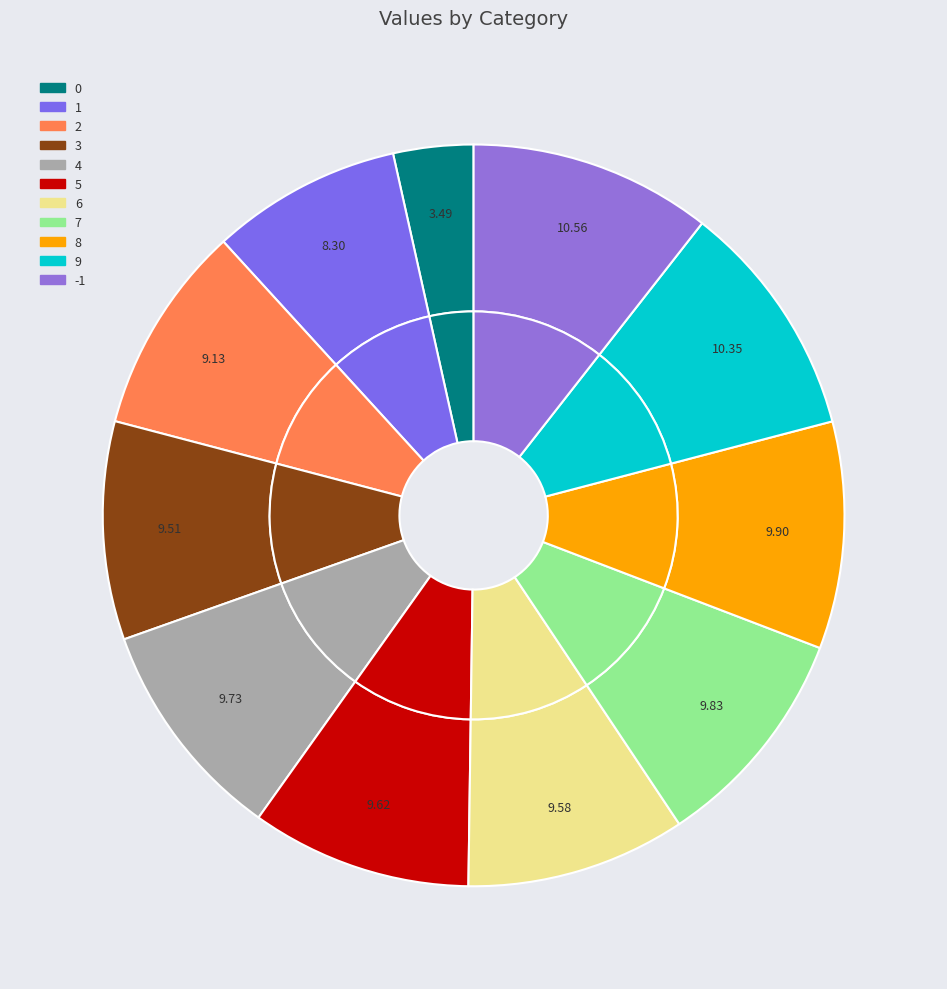

True or false: 2 accounts for 16% of the total.

False